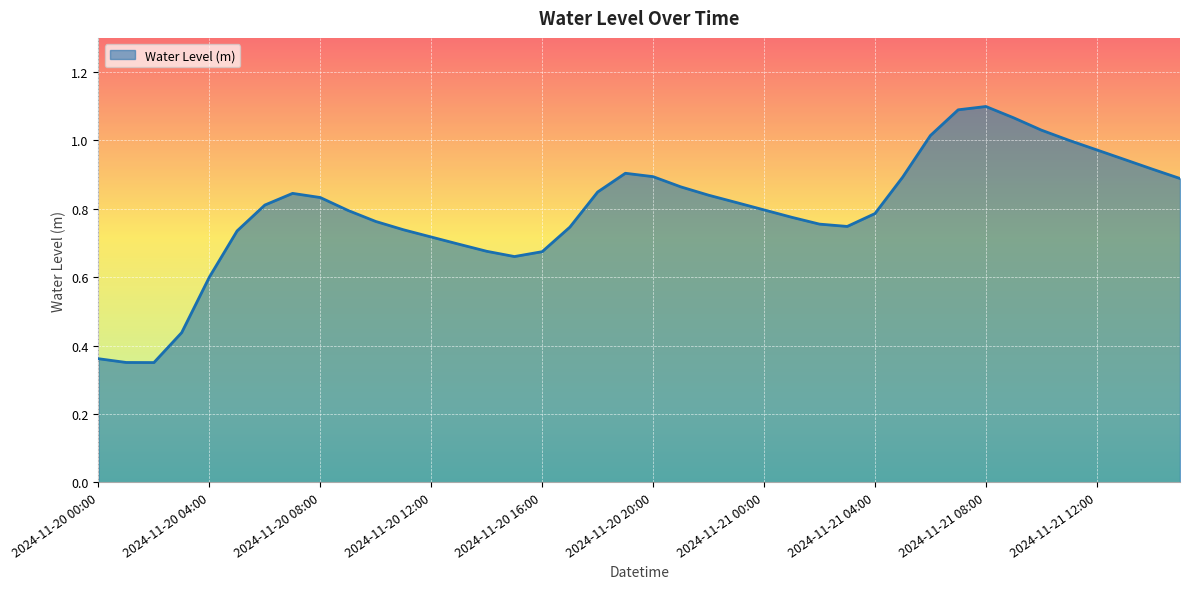

Is this an area chart (filled region under the line)?

Yes